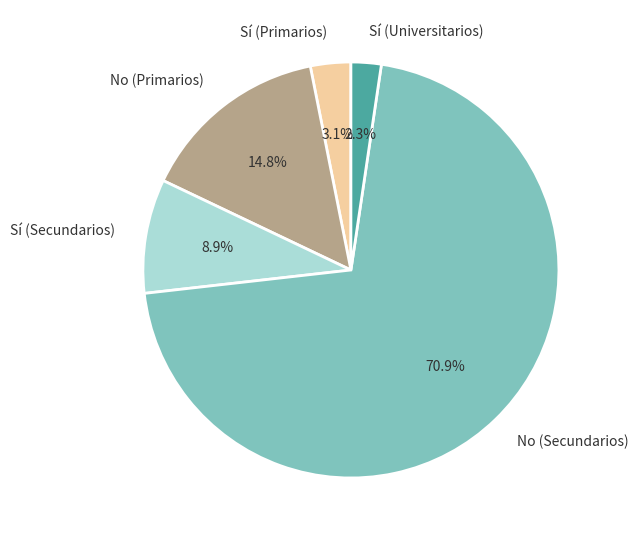

How much of the chart is everything except Sí (Universitarios)?

97.7%